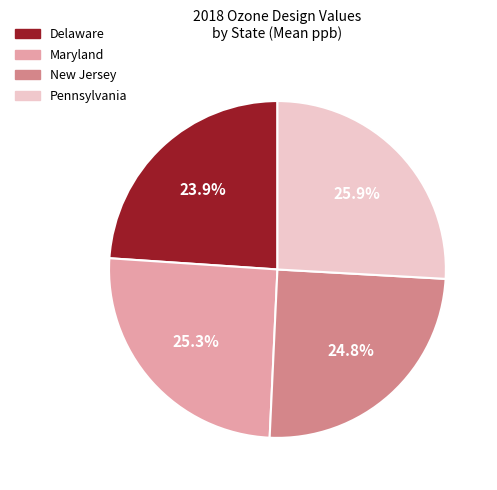

How many segments does this pie chart have?

4